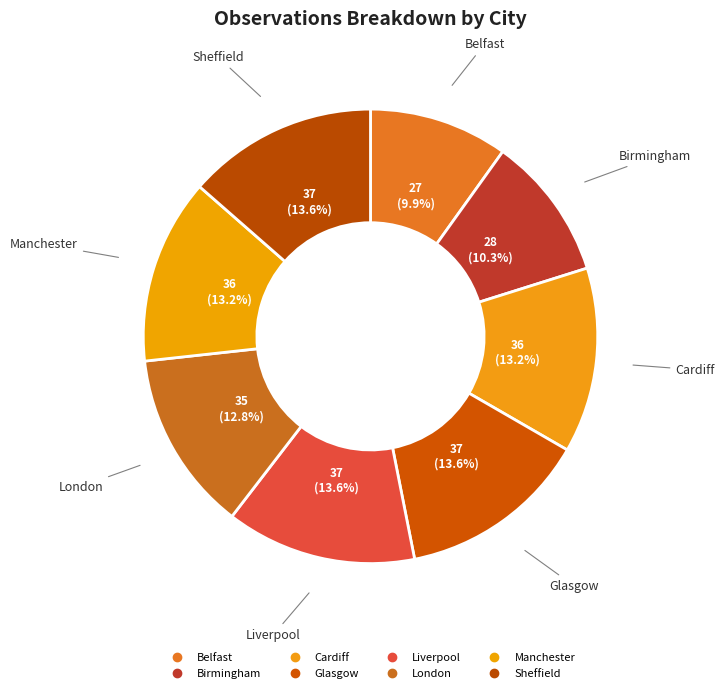

Count the number of slices in the pie.

8